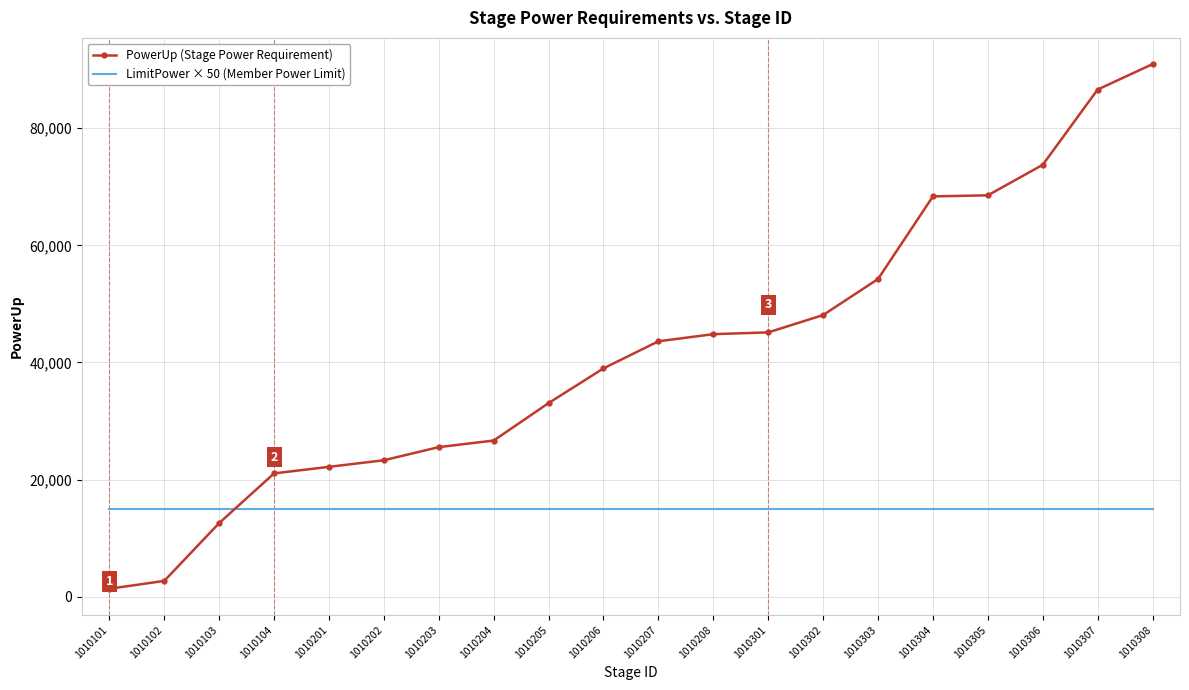

Rank the series by their average value, from highest to lowest.

PowerUp (Stage Power Requirement), LimitPower × 50 (Member Power Limit)